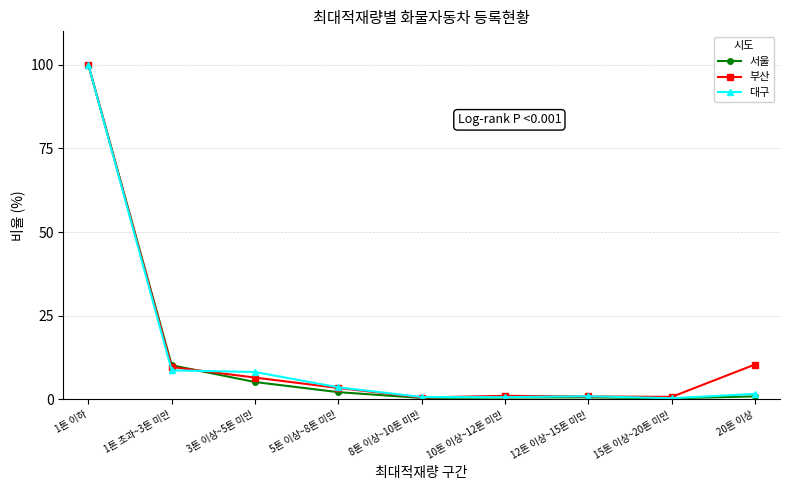

What is the total value across all series at 3톤 이상~5톤 미만?

19.8